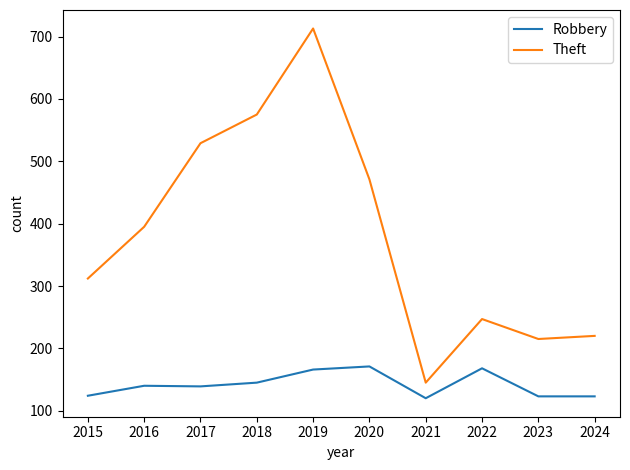

What is the minimum value for Theft?

145